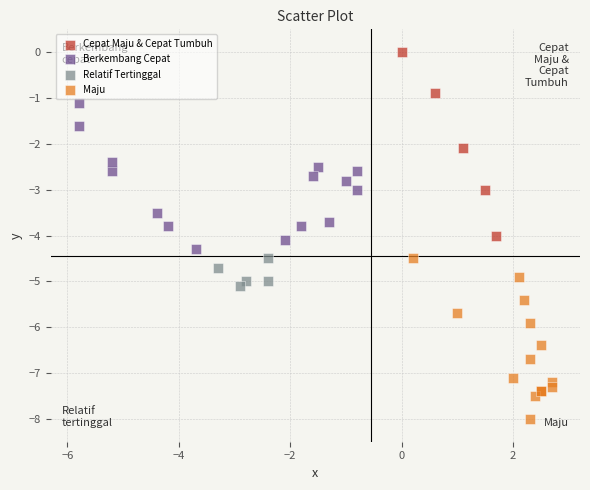

Which series has the largest Y range (max minus min)?

Cepat Maju & Cepat Tumbuh